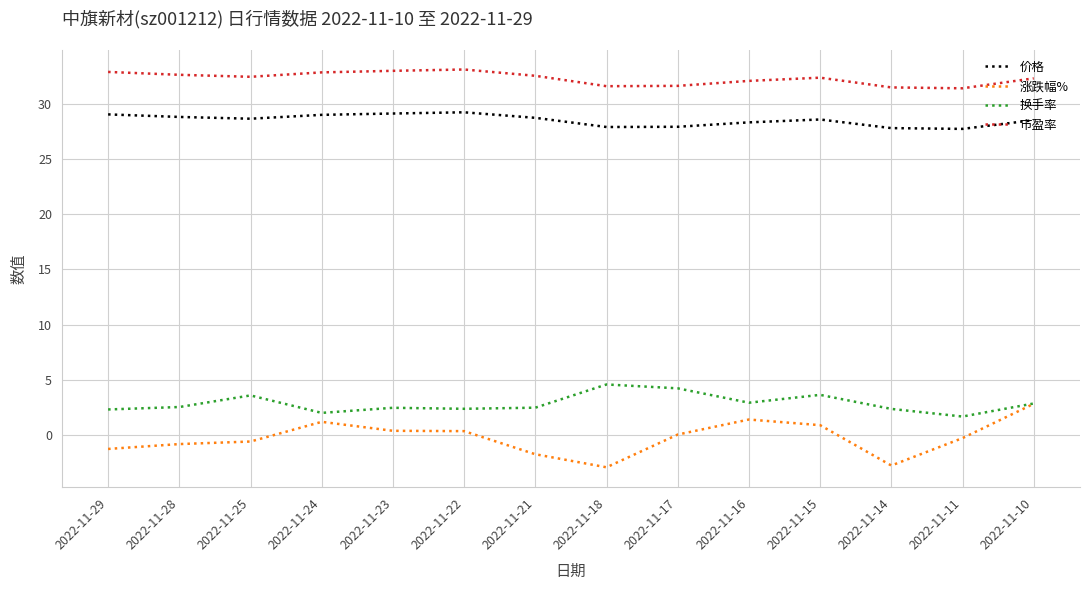

Which series changed the most between 2022-11-16 and 2022-11-14?

涨跌幅%